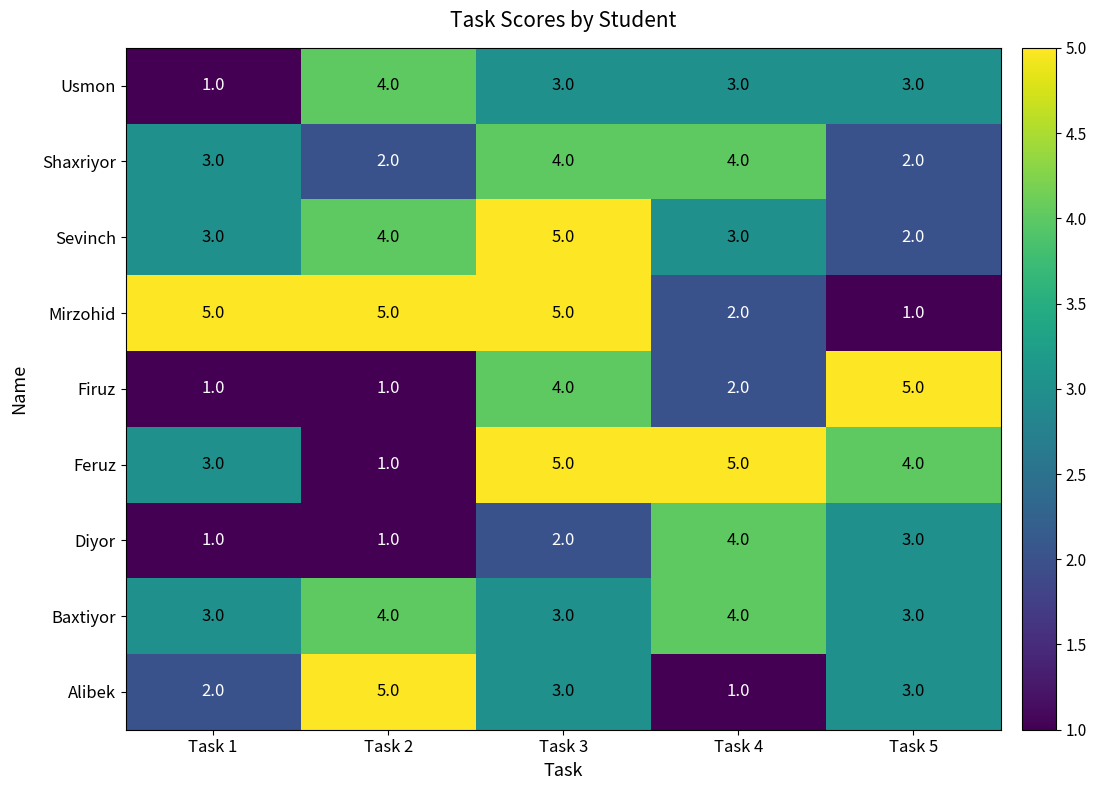

What is the difference between the highest and lowest values at Task 5?

4